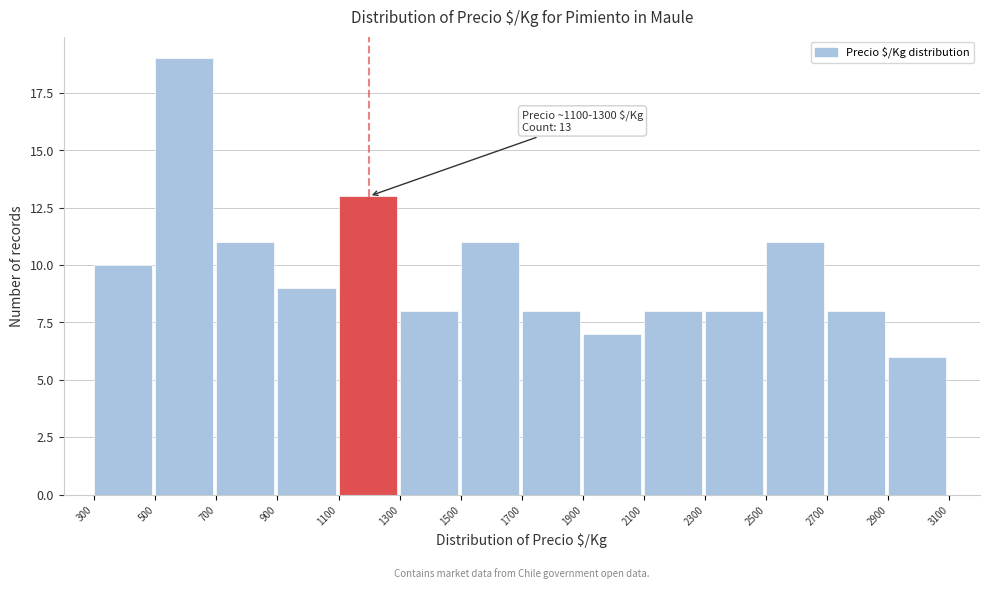

Over which range of the x-axis is the bar tallest?

500 to 700